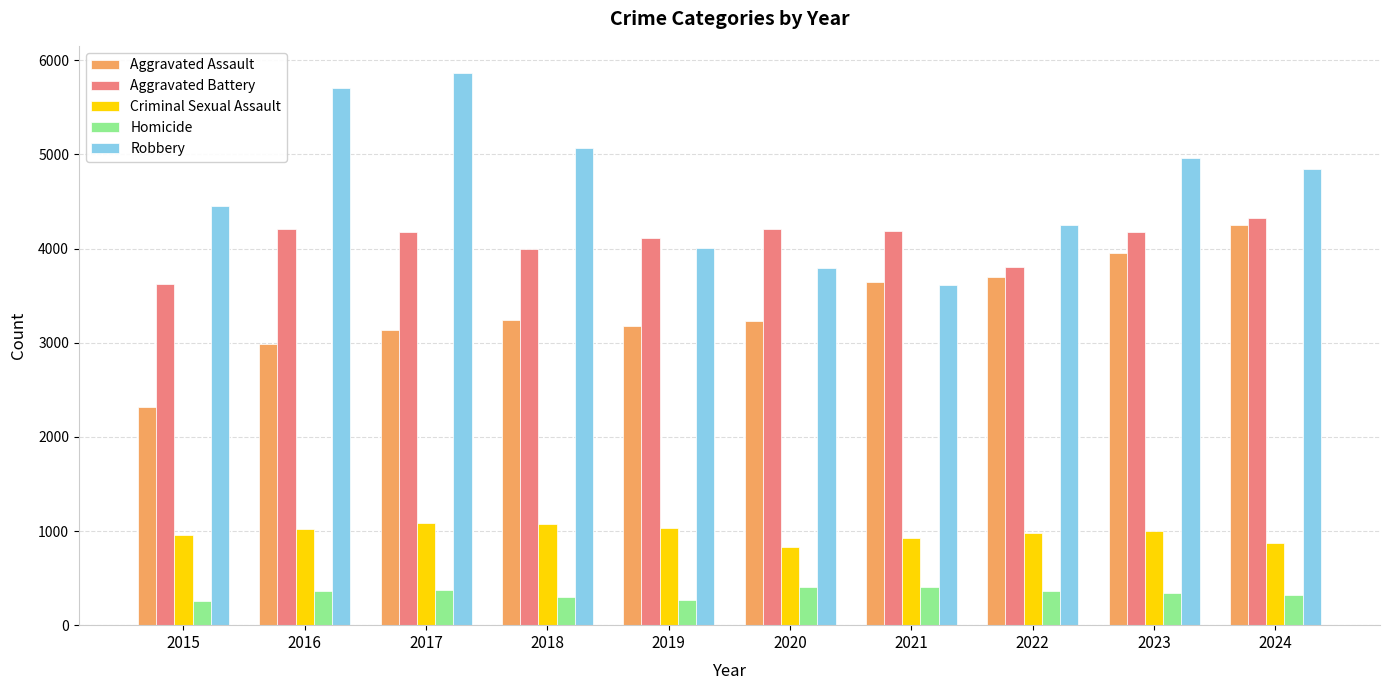

What is the highest value of the Aggravated Assault series?

4249